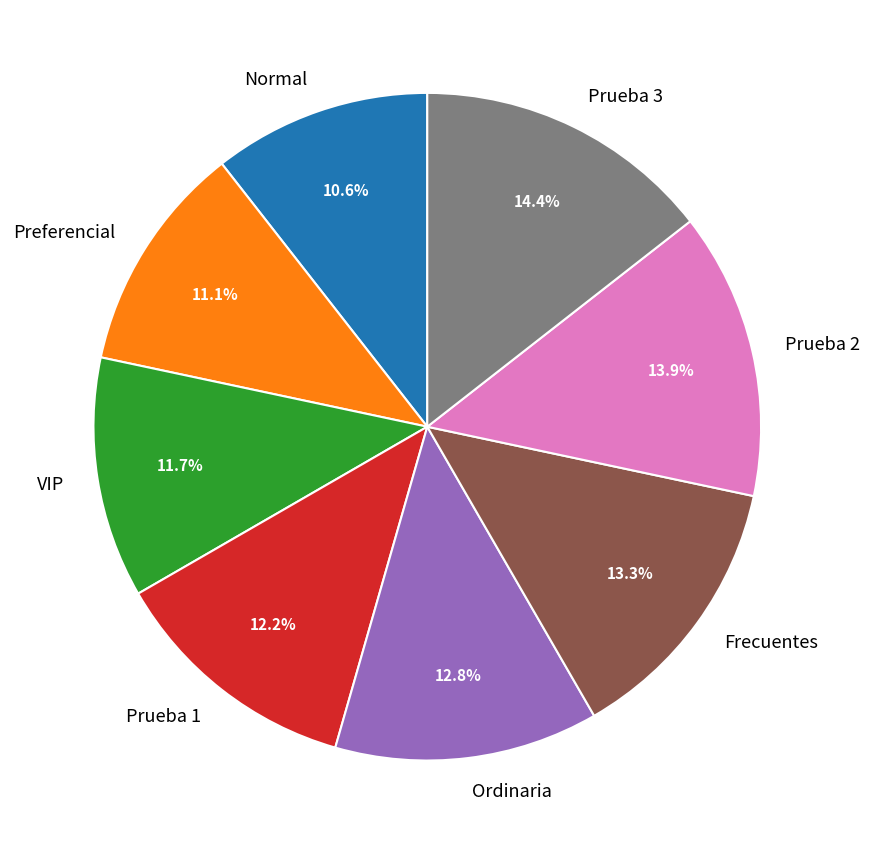

To the nearest percent, what is the combined percentage of Frecuentes and Prueba 2?

27%